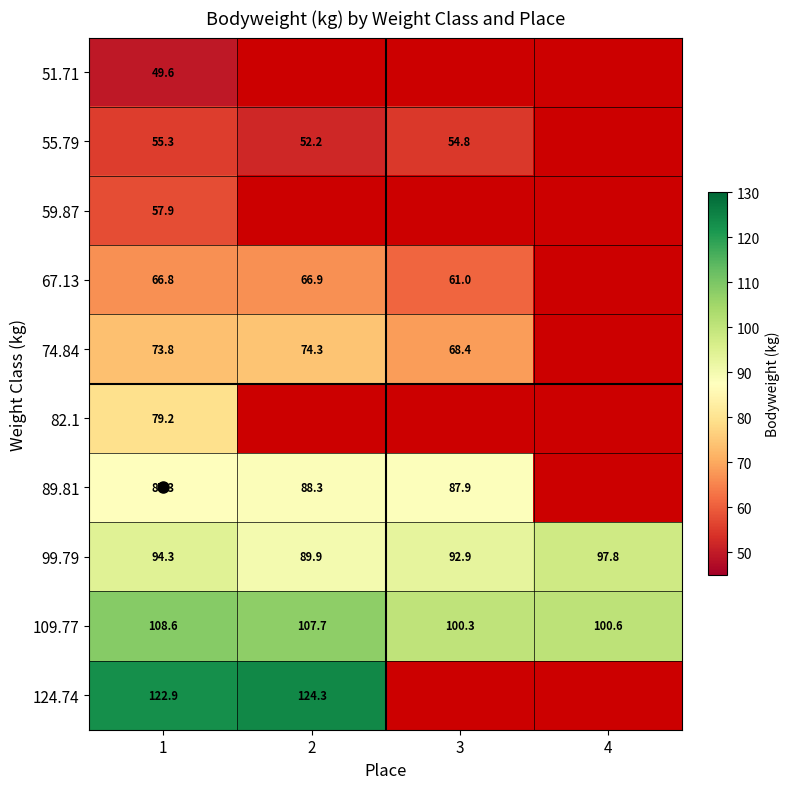

How many values in the 89.81 series are below 88?

2